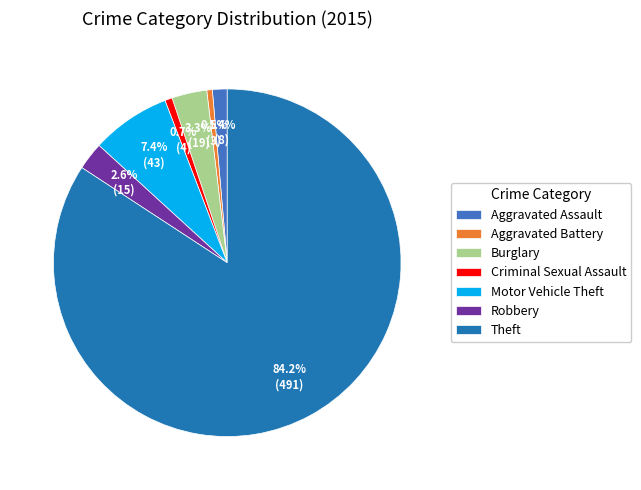

Does any single category account for the majority?

Yes